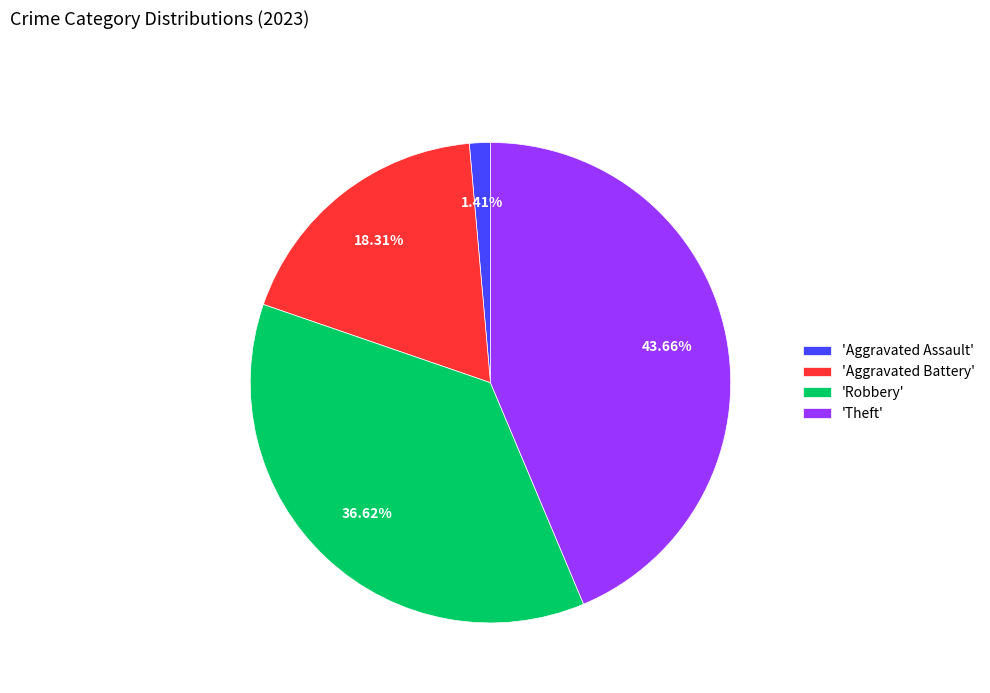

Do 'Aggravated Battery' and 'Theft' together represent more than half of the pie?

Yes